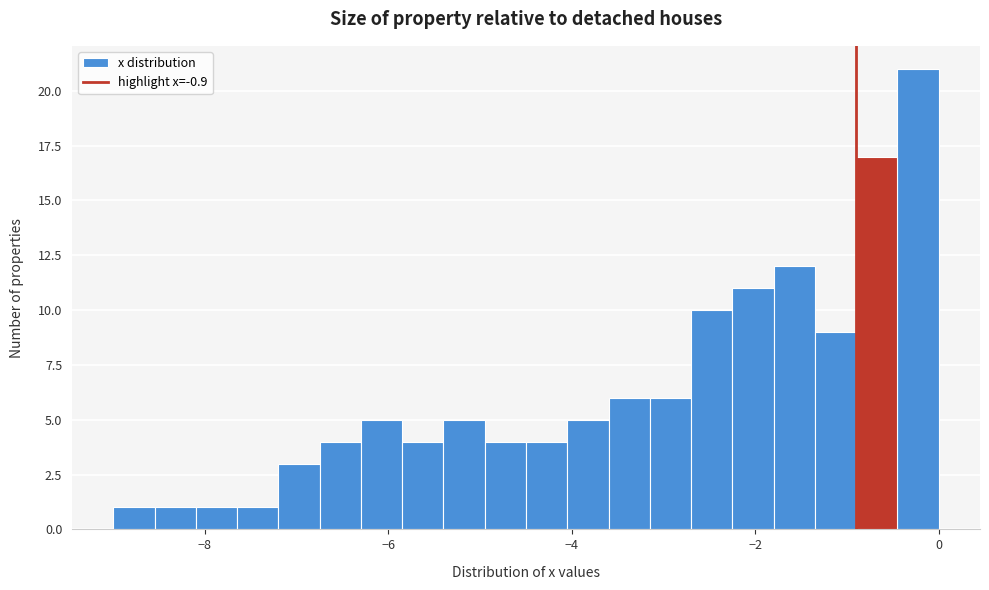

Around what value on the x-axis is the tallest bar? Give the approximate position of its centre, as read against the axis.

-0.2